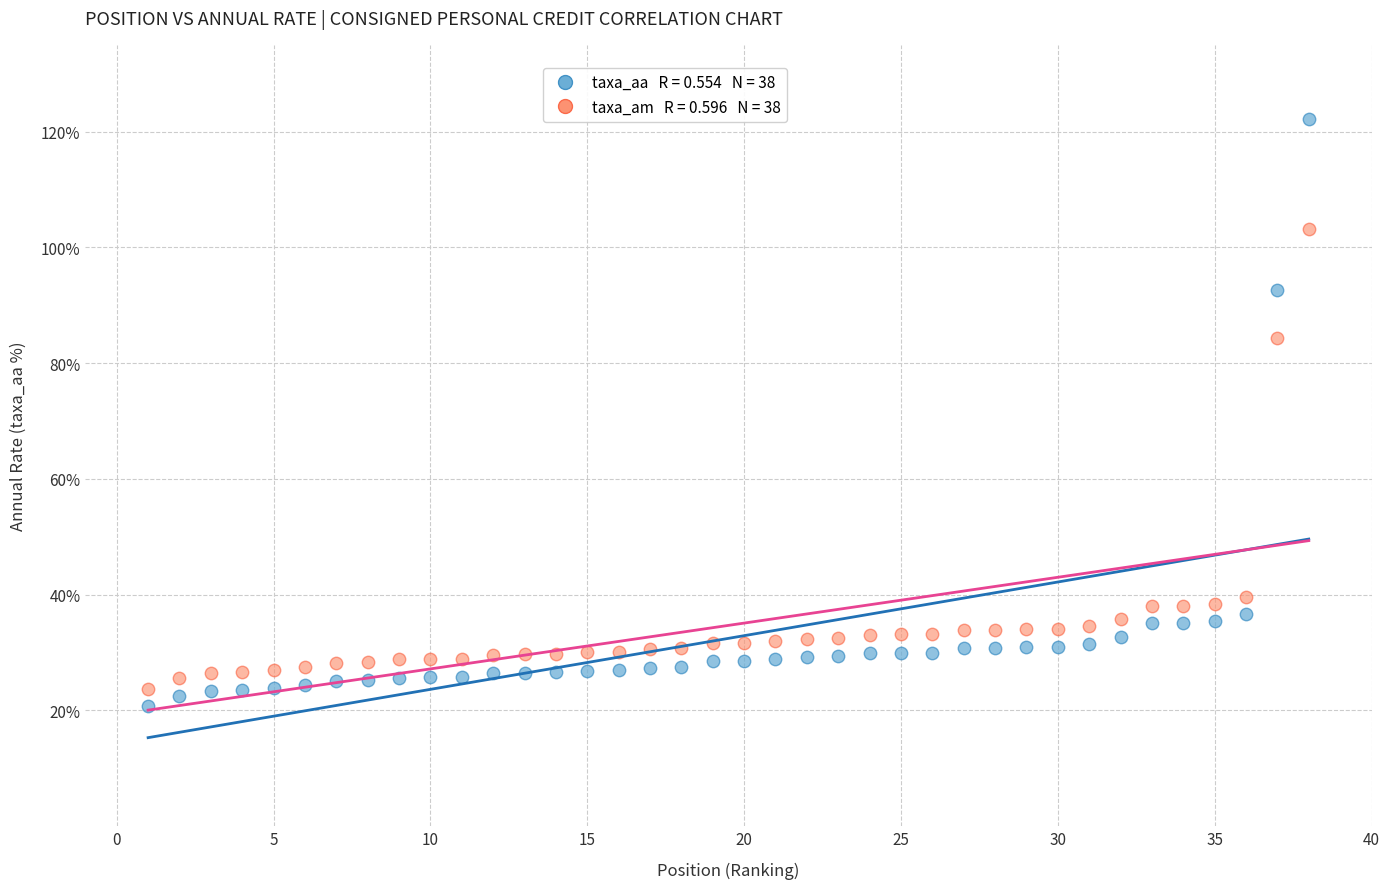

Across all series, what Y value is closest to 71?

84.3